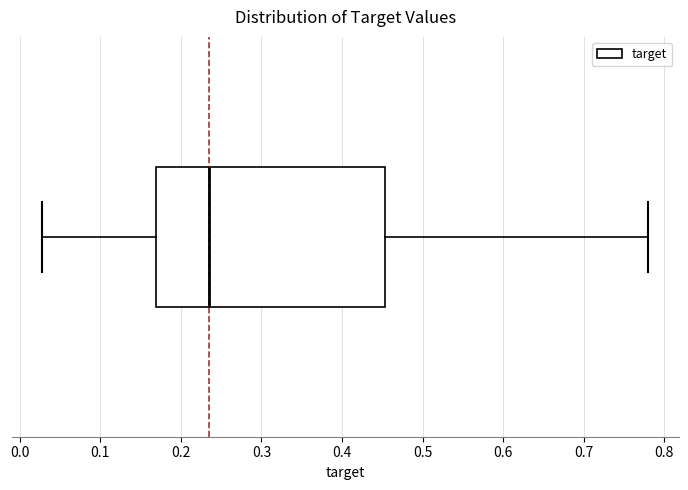

Where is the left edge of the box on the x-axis? The values are not printed on the chart, so give them approximately, as read against the axis.

0.17